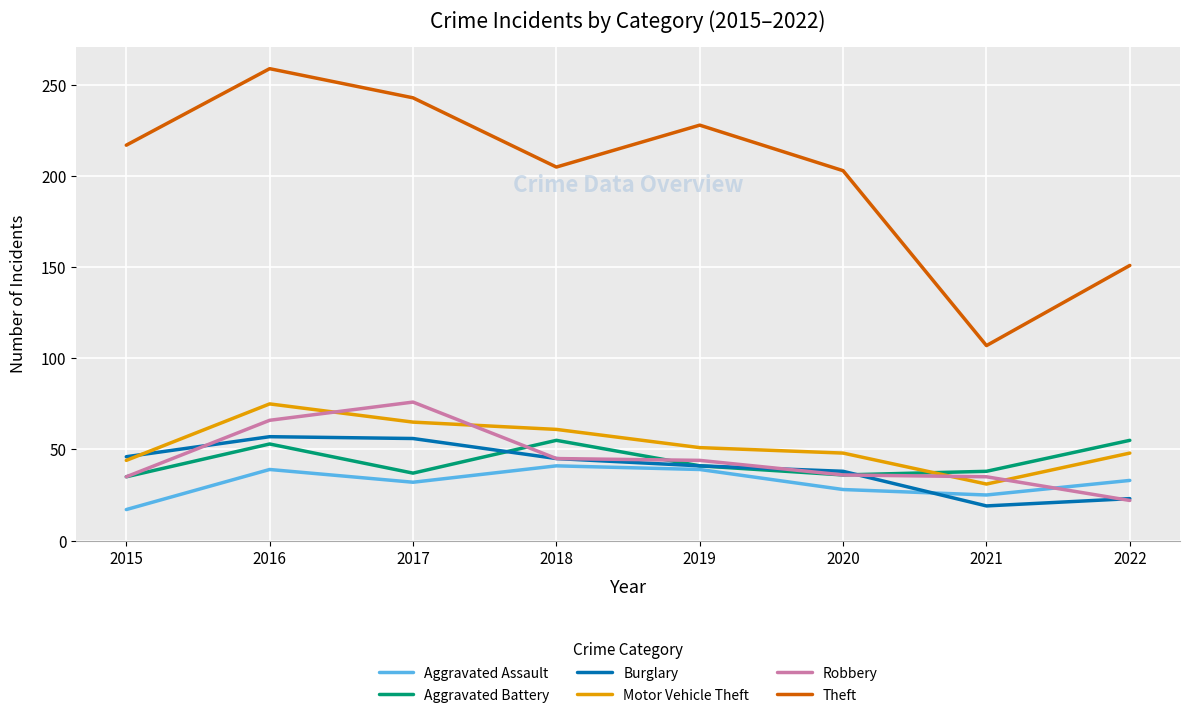

What is the total value across all series at 2019?

444